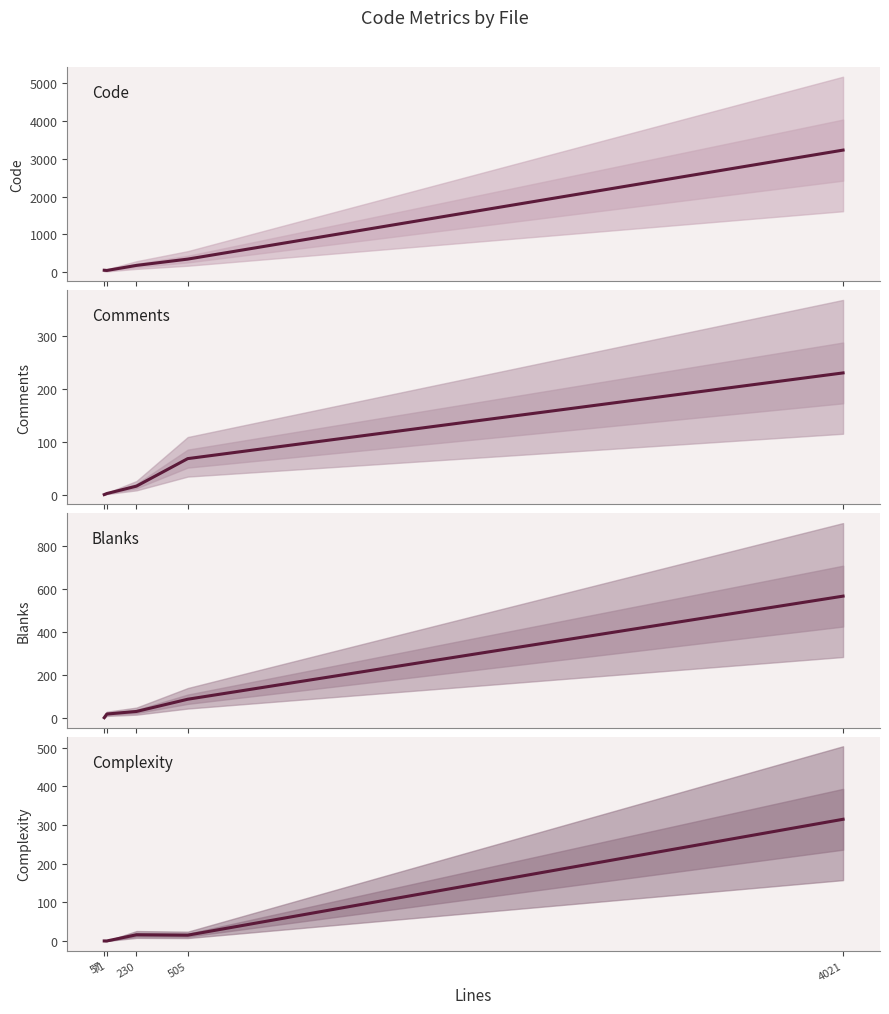

At which label does Blanks first exceed 30?

505